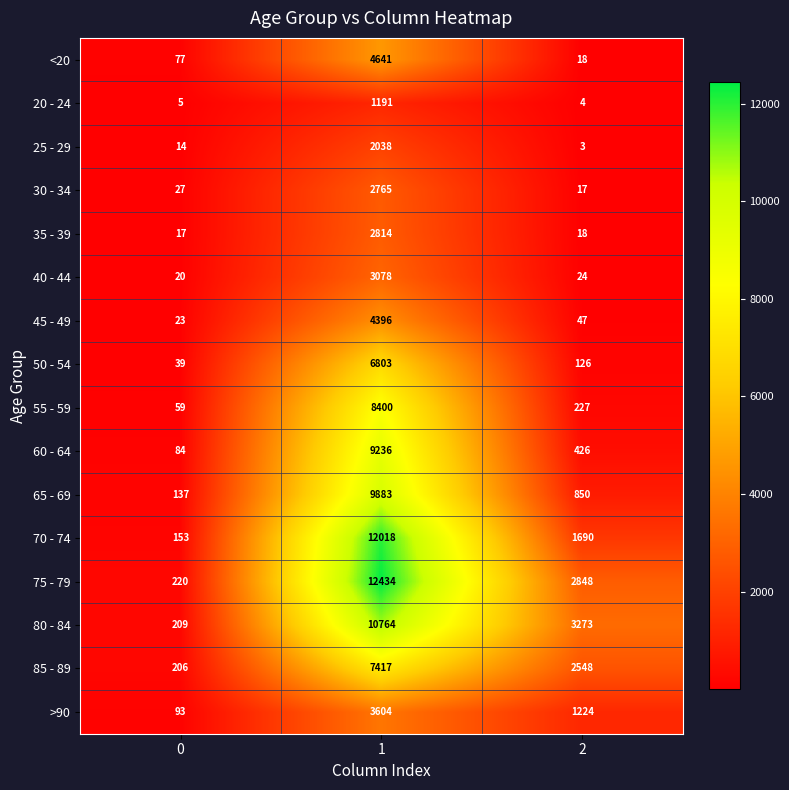

What is the difference between the maximum and minimum values in the 80 - 84 series?

10555